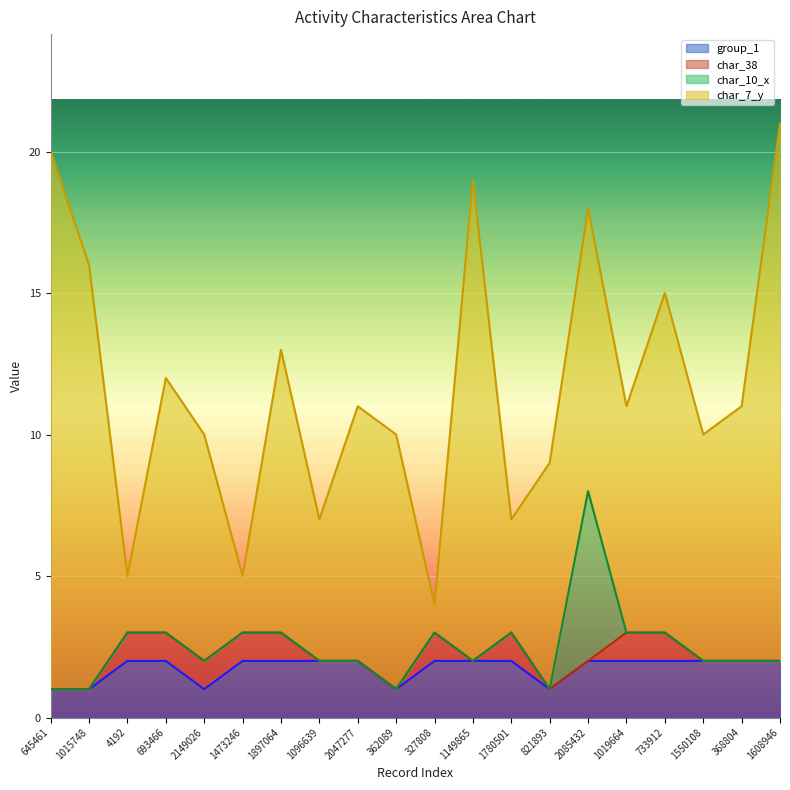

Which series has the largest total across all categories?

char_7_y